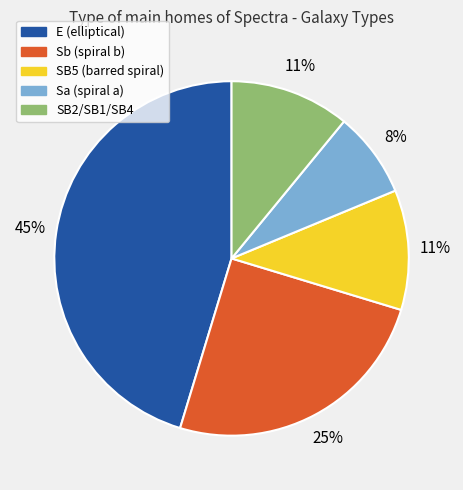

Is the sum of Sa and E greater than half?

Yes